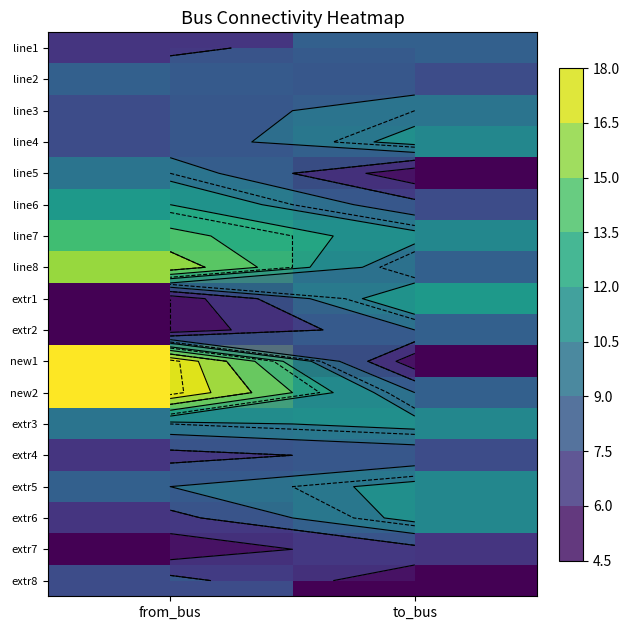

How many new1 values are between 5 and 18?

2